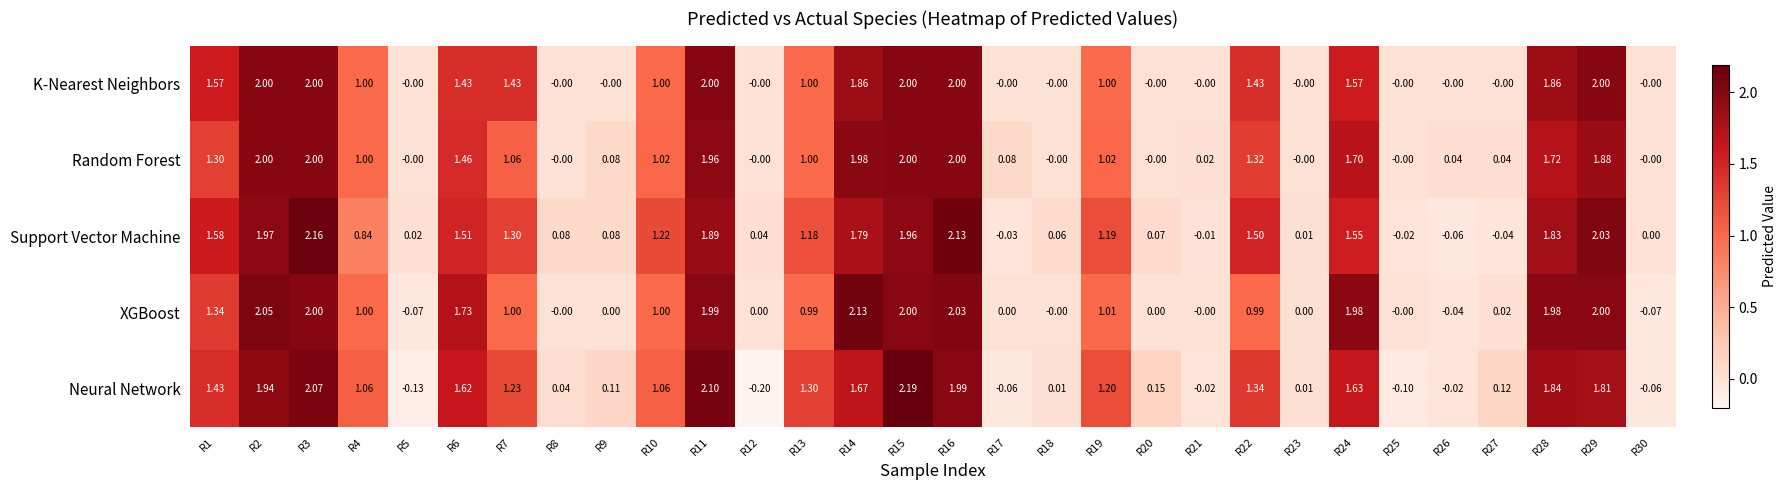

Which series has the largest range (max minus min)?

Neural Network